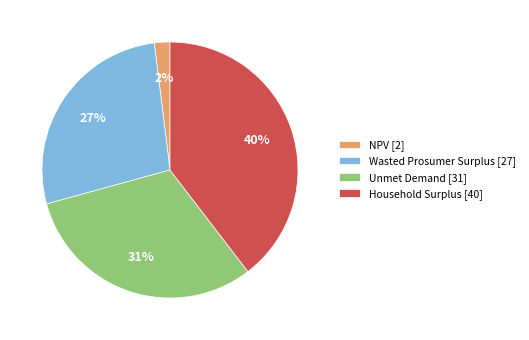

To the nearest percent, what percentage of the pie is Unmet Demand?

31%